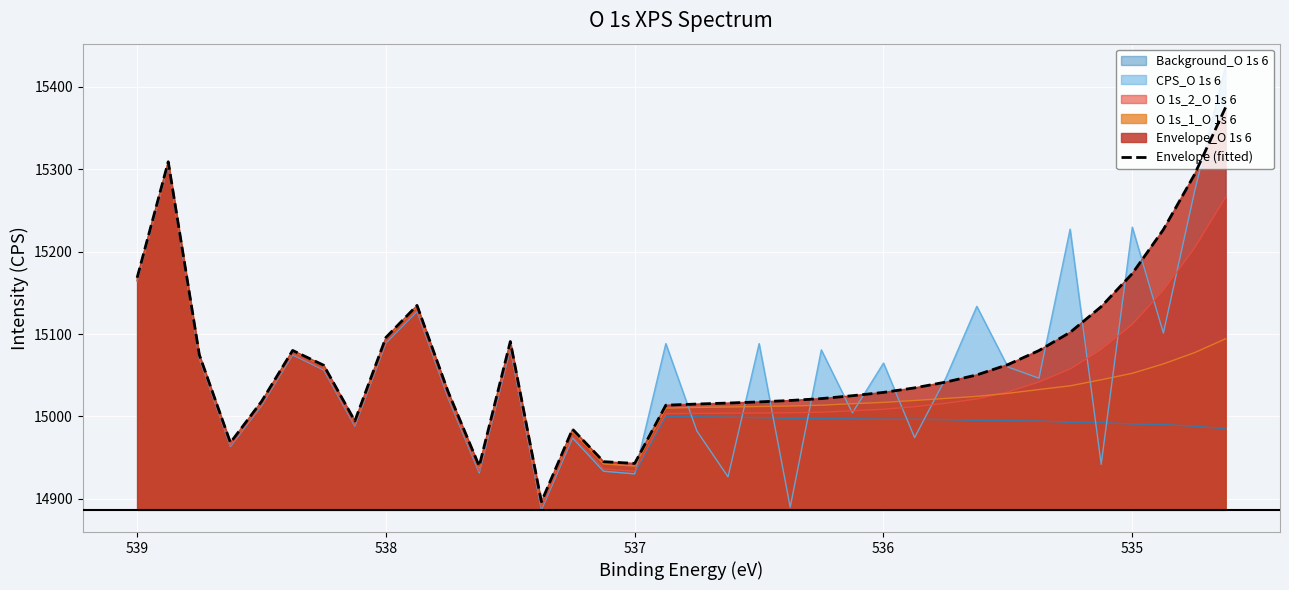

What is the difference between the maximum and minimum values?

478.3